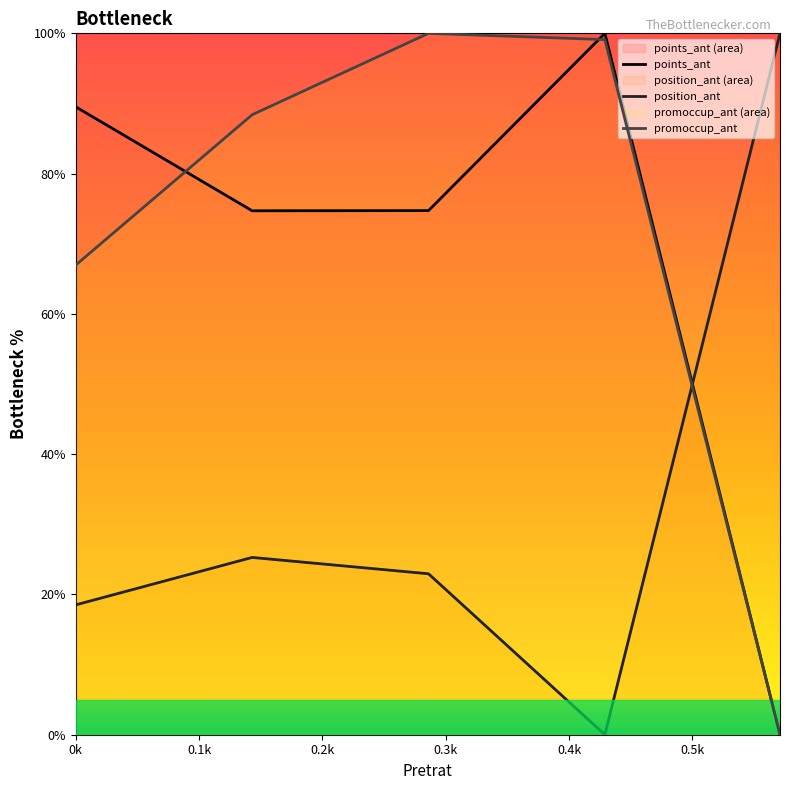

What is the highest value of the position_ant series?

100.0